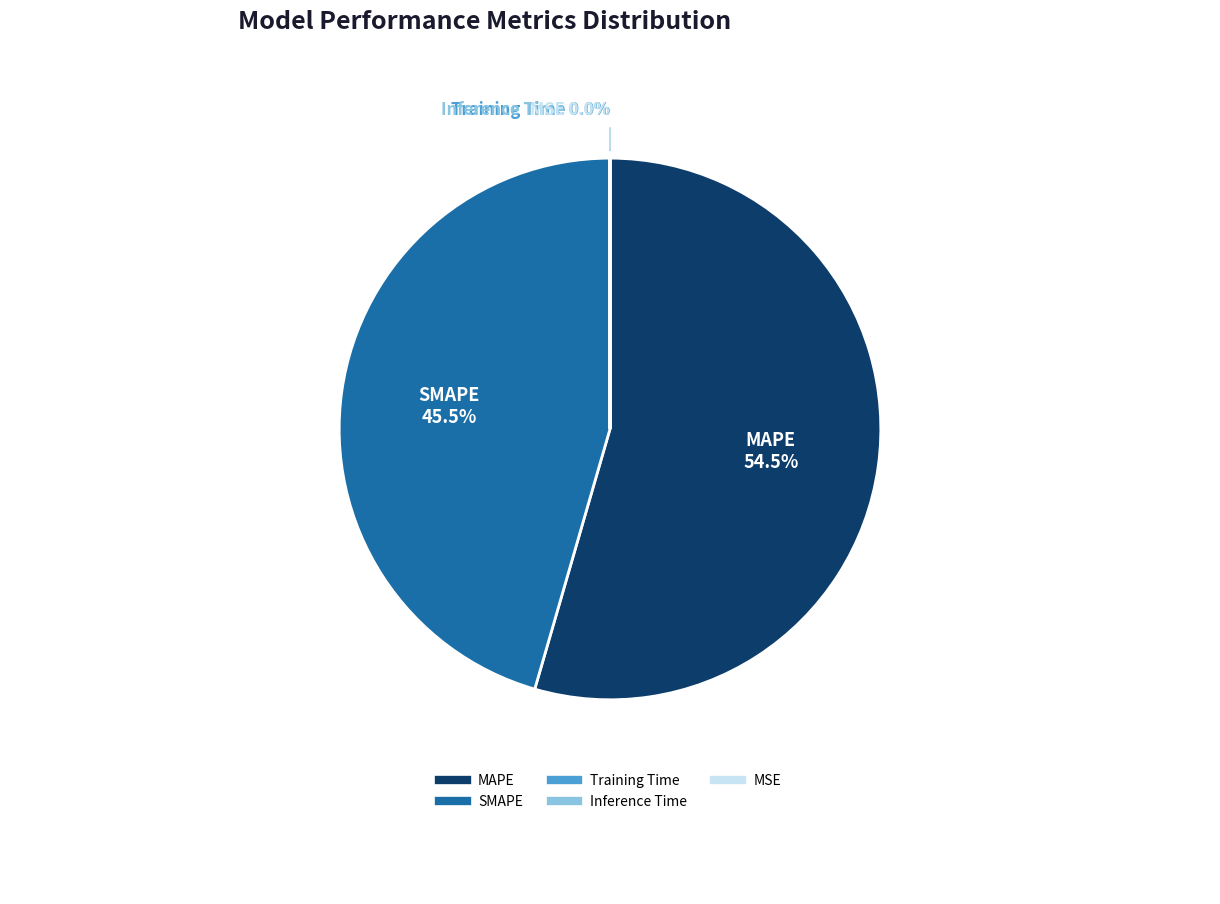

How many slices are in this pie chart?

5